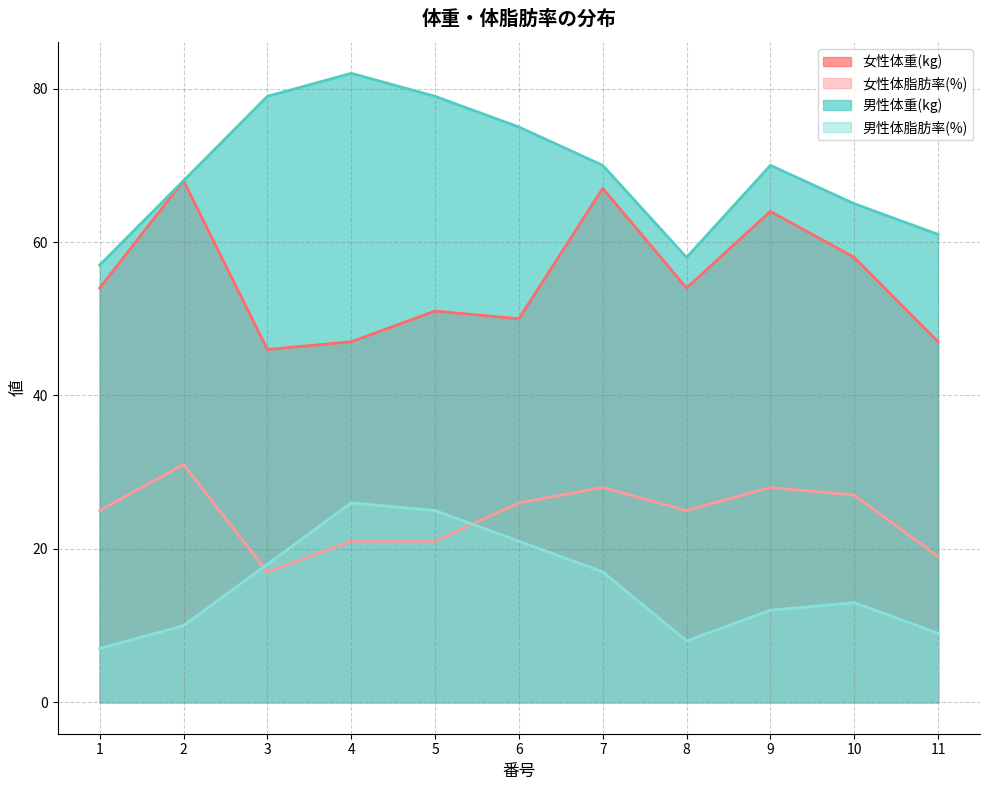

What is the maximum value for 男性体脂肪率(%)?

26